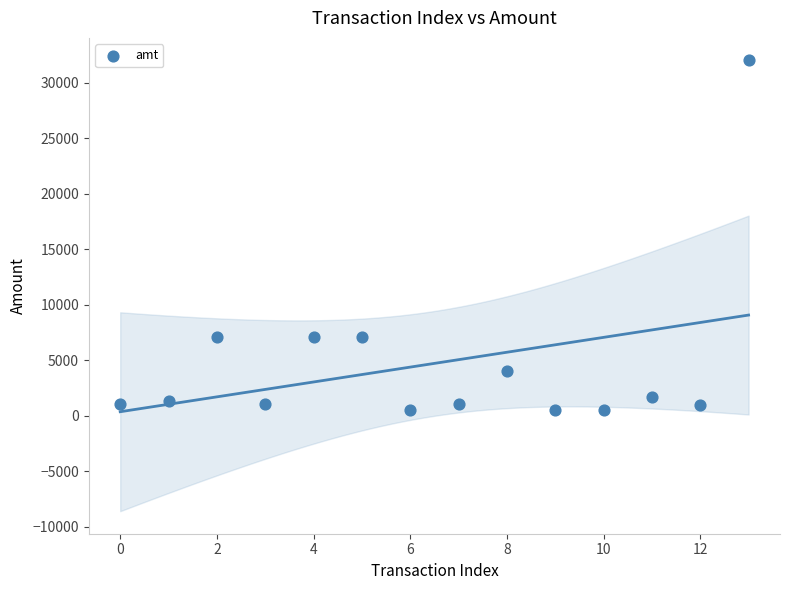

What is the range of Y values (max minus min)?

31500.0